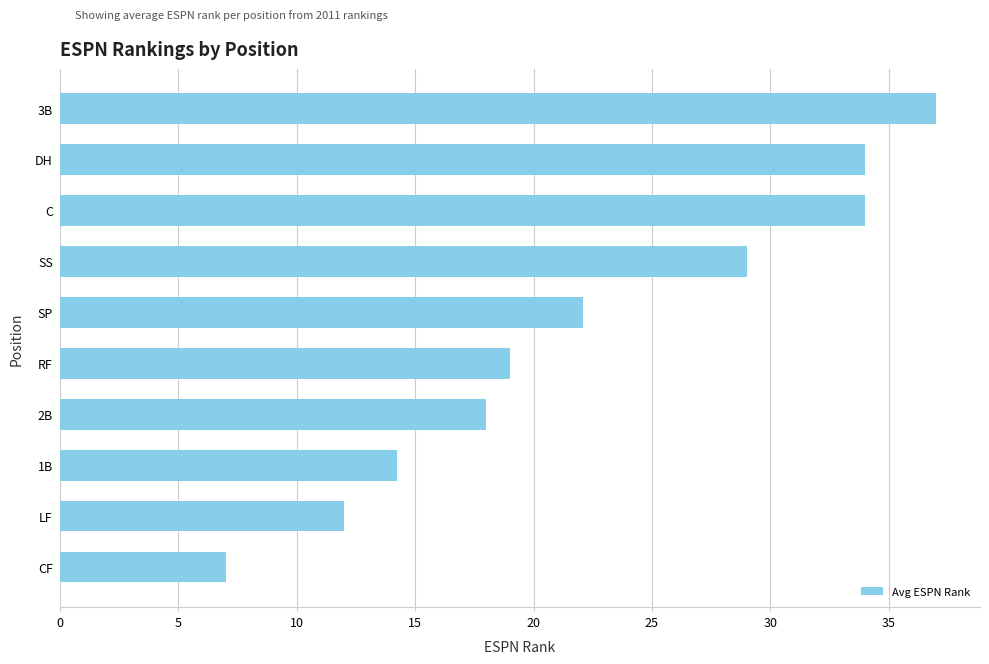

How many data points are less than 22?

5